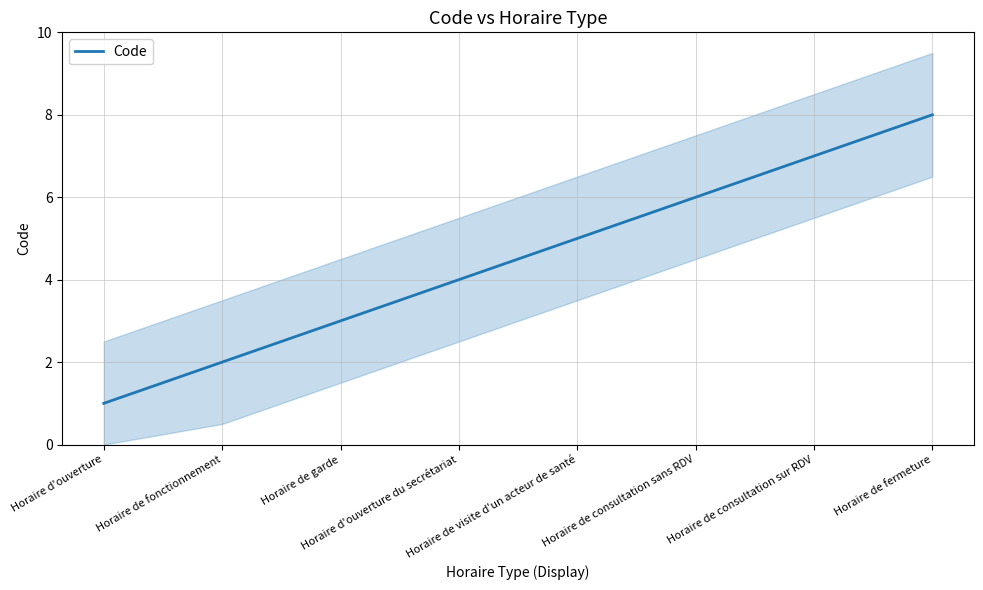

What is the greatest value displayed?

8